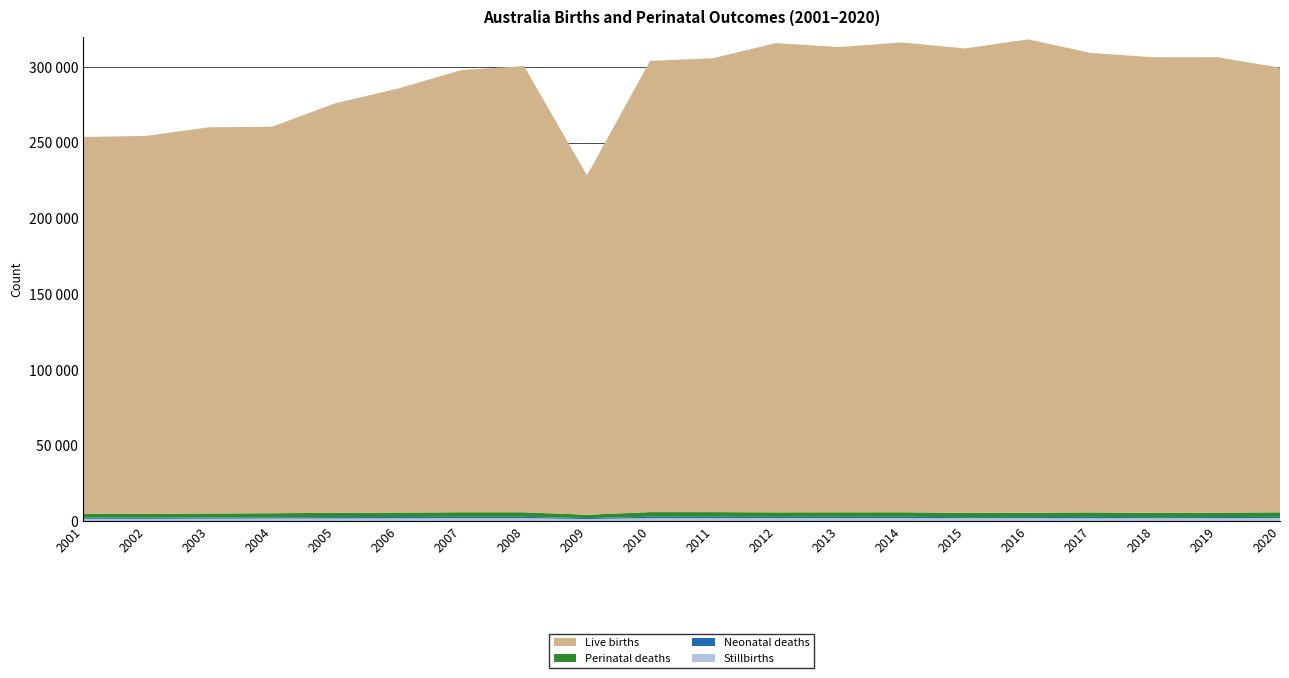

Reading right to left, transcribe all the data shown in this chart.

Stillbirths: 2273	2183	2116	2174	2114	2149	2225	2194	2255	2230	2201	1561	2189	2180	2094	1981	1919	1826	1677	1729
Neonatal deaths: 731	714	718	800	751	688	796	822	738	843	876	642	833	847	830	875	785	791	784	825
Perinatal deaths: 3004	2897	2834	2974	2865	2837	3021	3016	2993	3073	3077	2203	3022	3027	2924	2856	2704	2617	2461	2554
Live births: 293693	300856	300902	303478	312683	306725	310330	307277	309959	299793	298014	224178	294739	292027	280079	270440	255286	255099	249699	248828